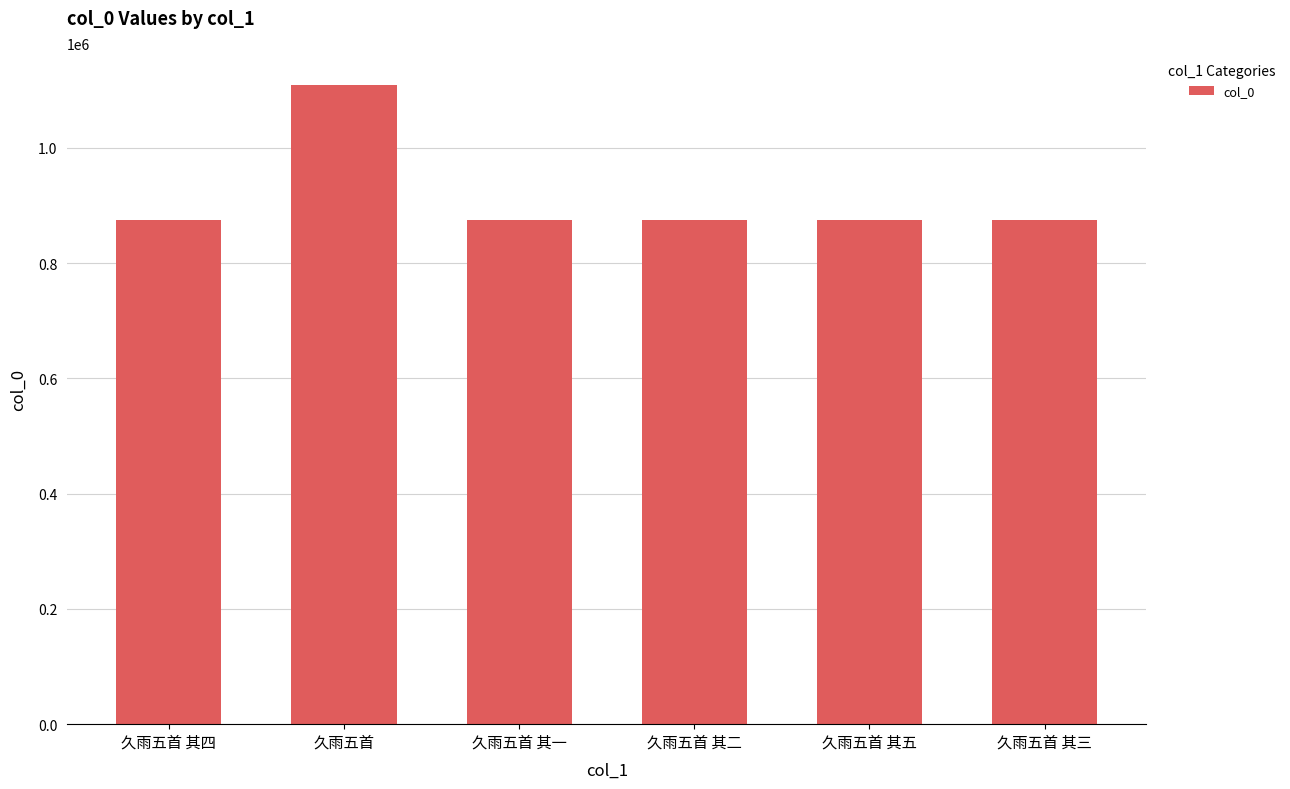

What position from the right is 久雨五首?

5